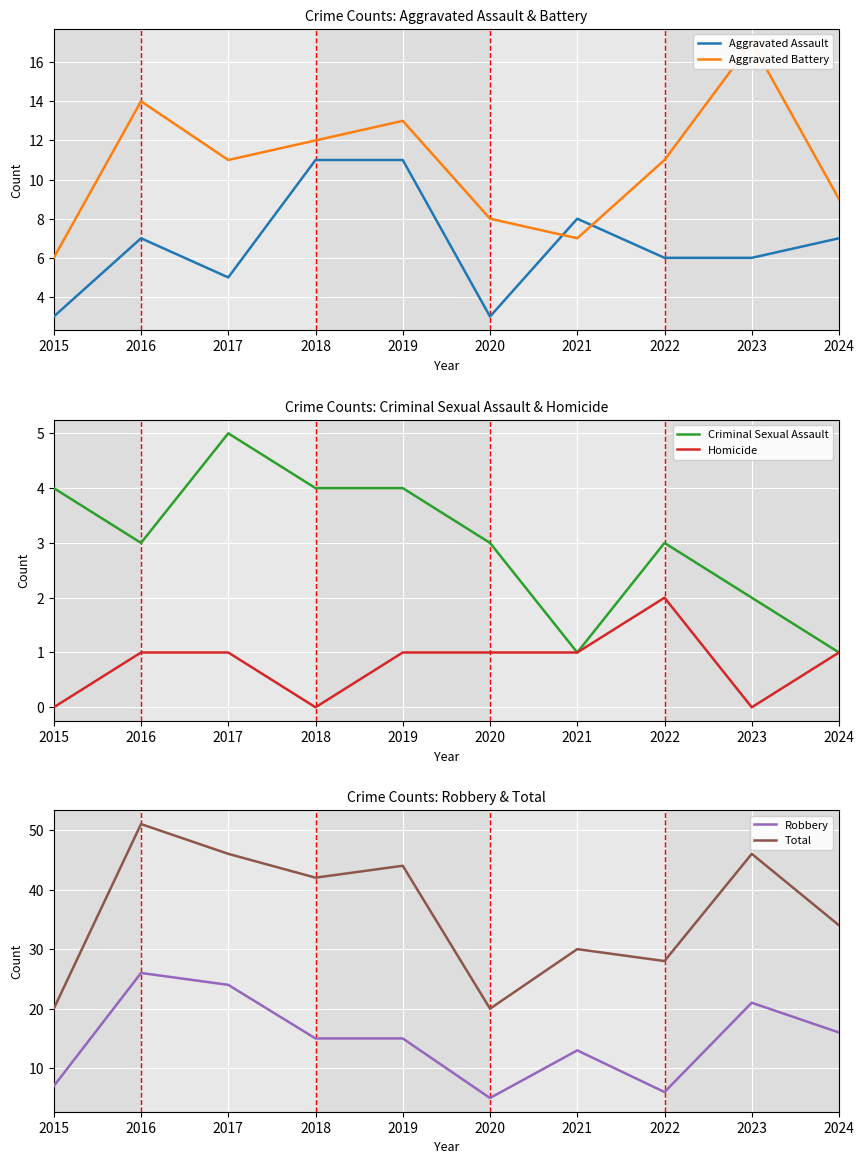

What is the sum of all Total values?

361